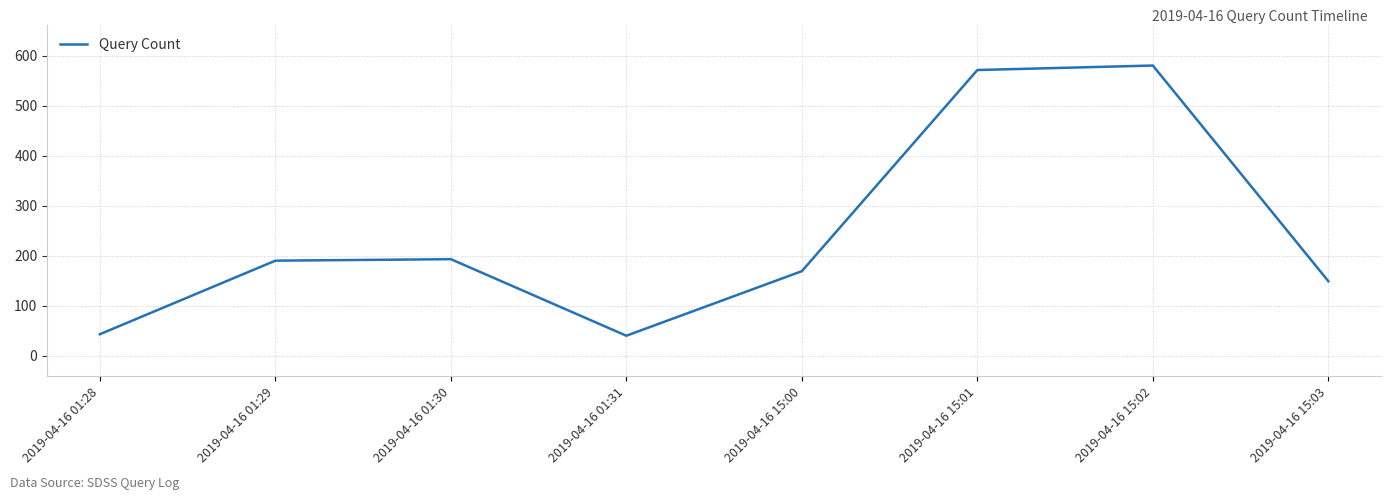

Reading left to right, extract all data points from this chart.

2019-04-16 01:28=43	2019-04-16 01:29=190	2019-04-16 01:30=193	2019-04-16 01:31=40	2019-04-16 15:00=169	2019-04-16 15:01=571	2019-04-16 15:02=580	2019-04-16 15:03=149